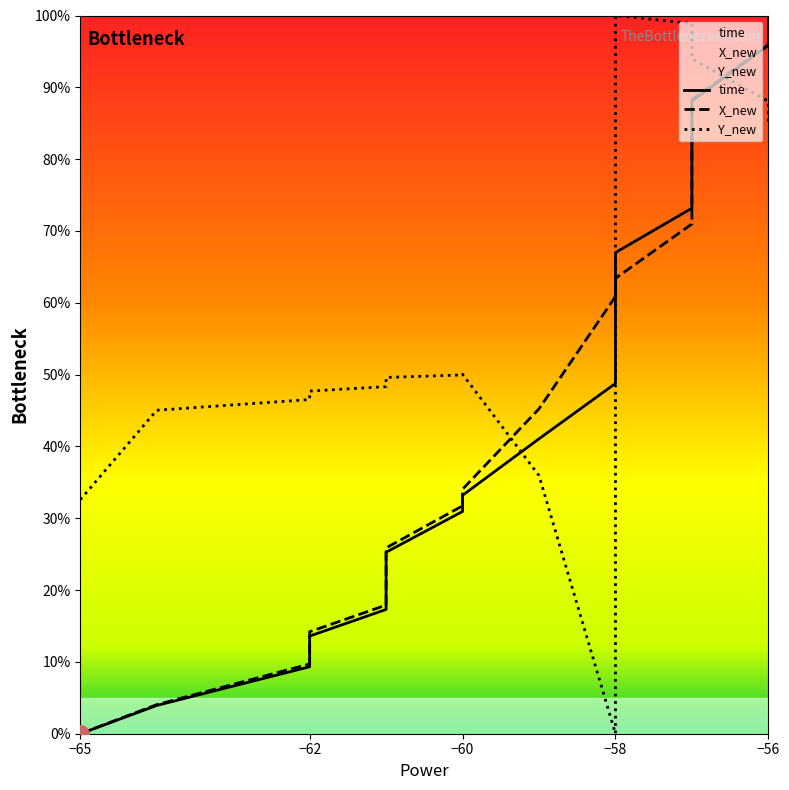

Is the value of Y_new at −62 greater than the value of time at −58?

No